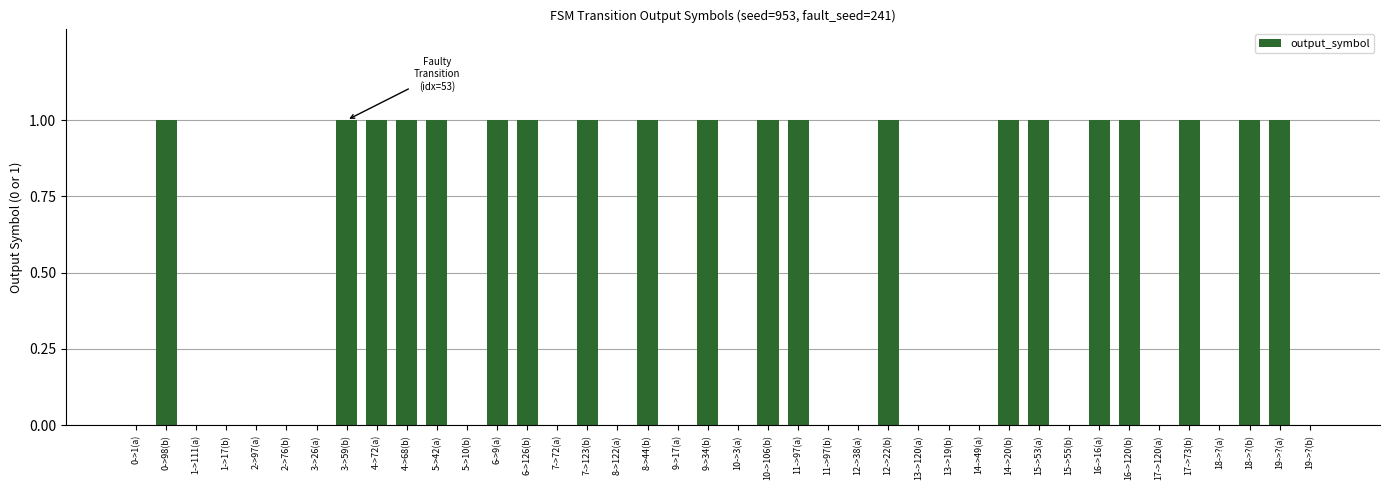

The chart shows a value of 0 at 10->3(a). True or false?

True